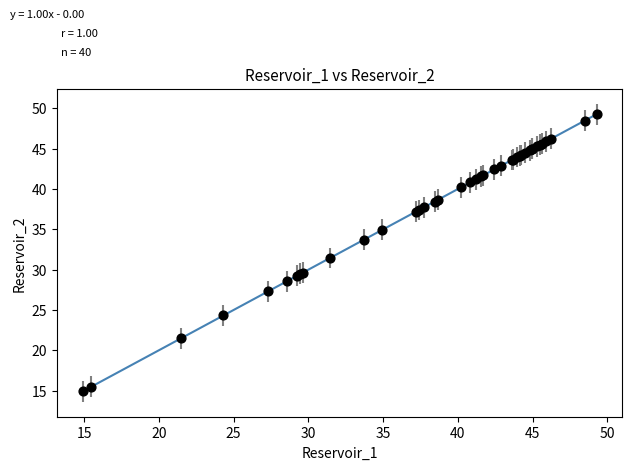

What Y value in the scatter plot is closest to 32?

31.5